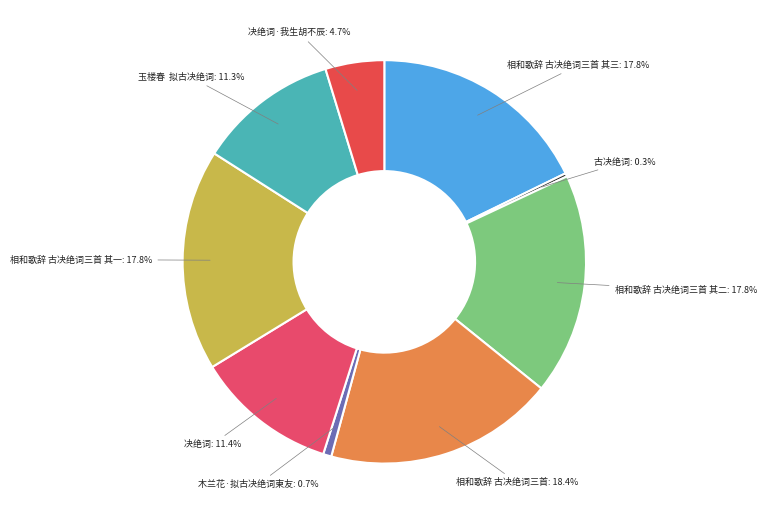

Is there any slice that represents more than half of the pie?

No